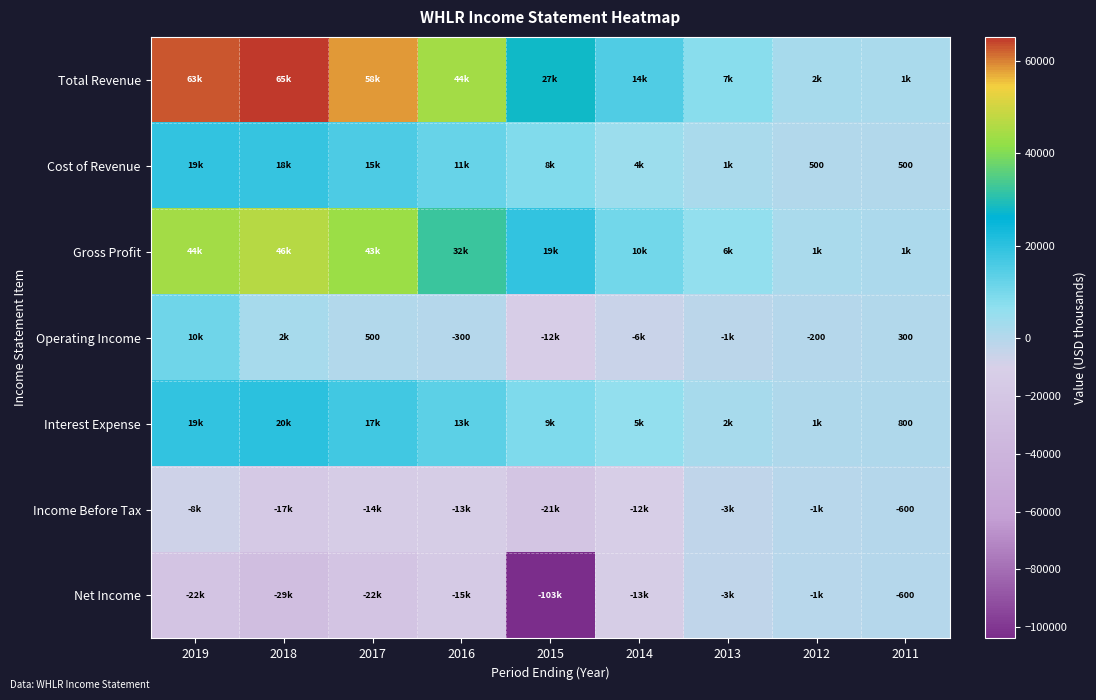

What is the sum of the Operating Income values at 2012 and 2011?

100